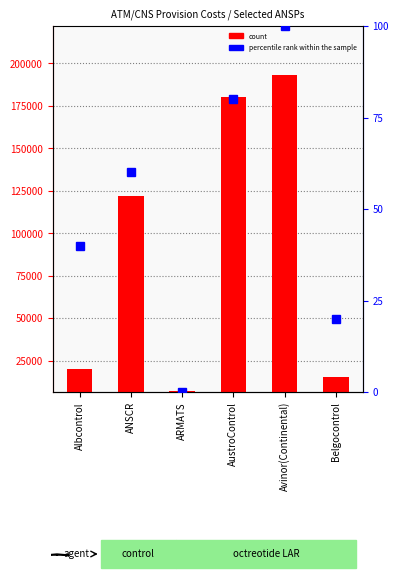

Is it true that count equals 180377 at AustroControl?

True